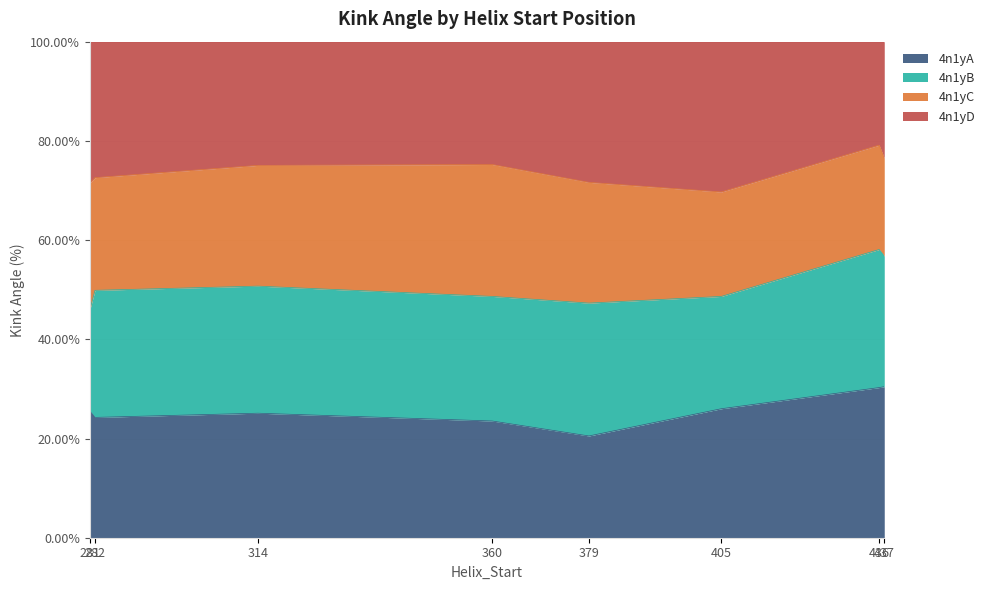

The value of 4n1yB at 281 is 4.4. True or false?

False